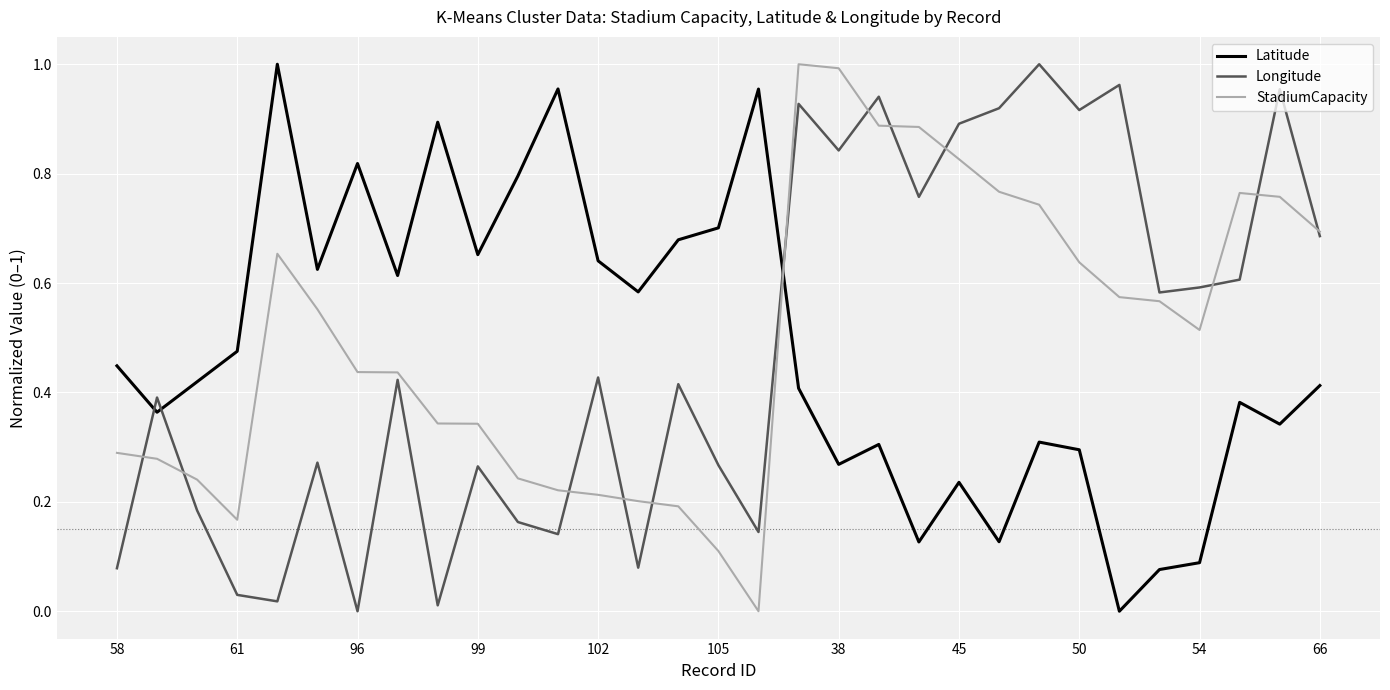

After their last crossing, which series has the higher values: Latitude or StadiumCapacity?

StadiumCapacity